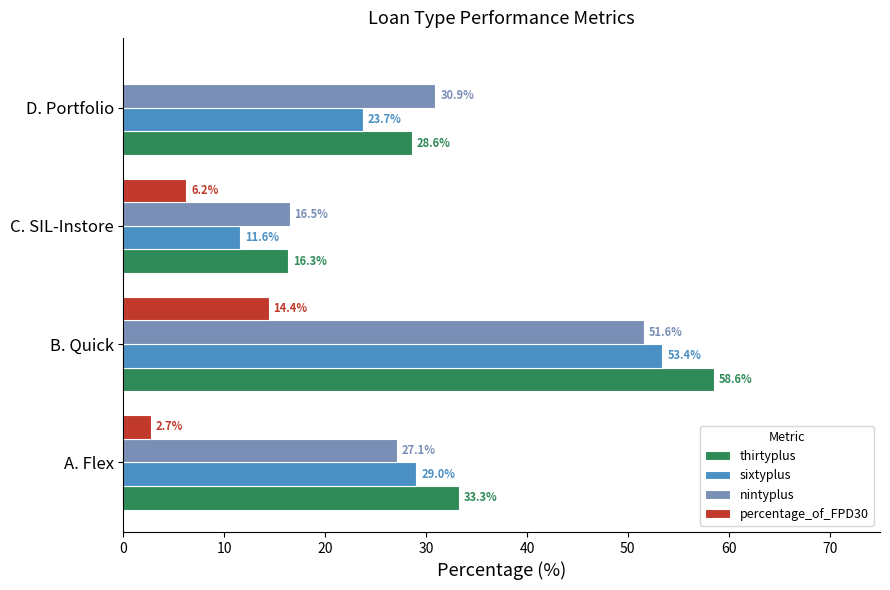

Which series has the largest total across all categories?

thirtyplus